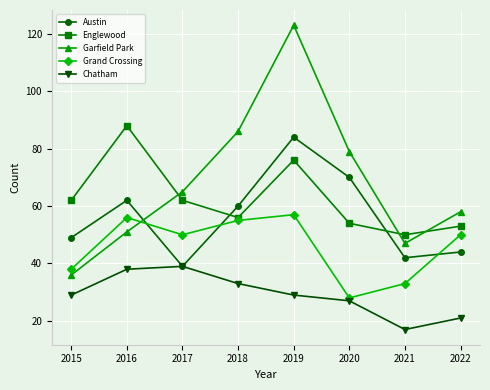

Rank the series at 2019 from highest to lowest value.

Garfield Park, Austin, Englewood, Grand Crossing, Chatham